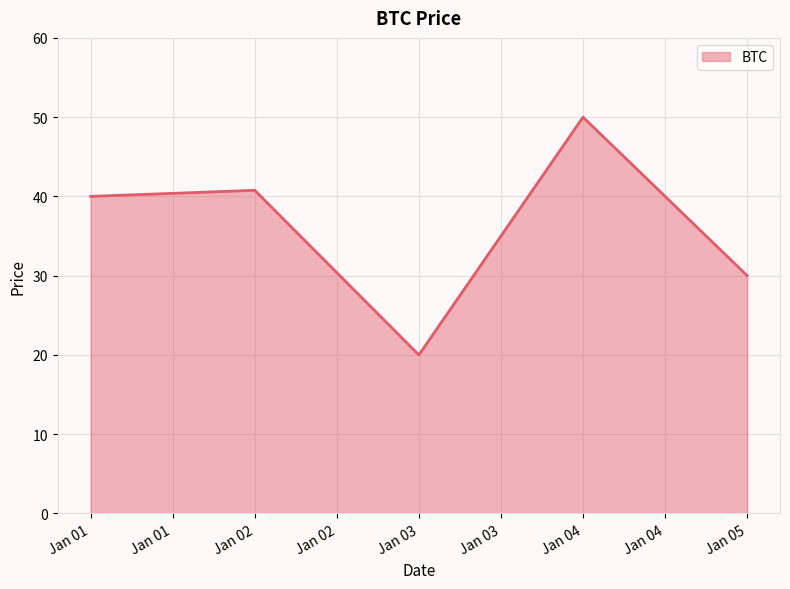

True or false: the data has more than 1 interior local peaks.

True